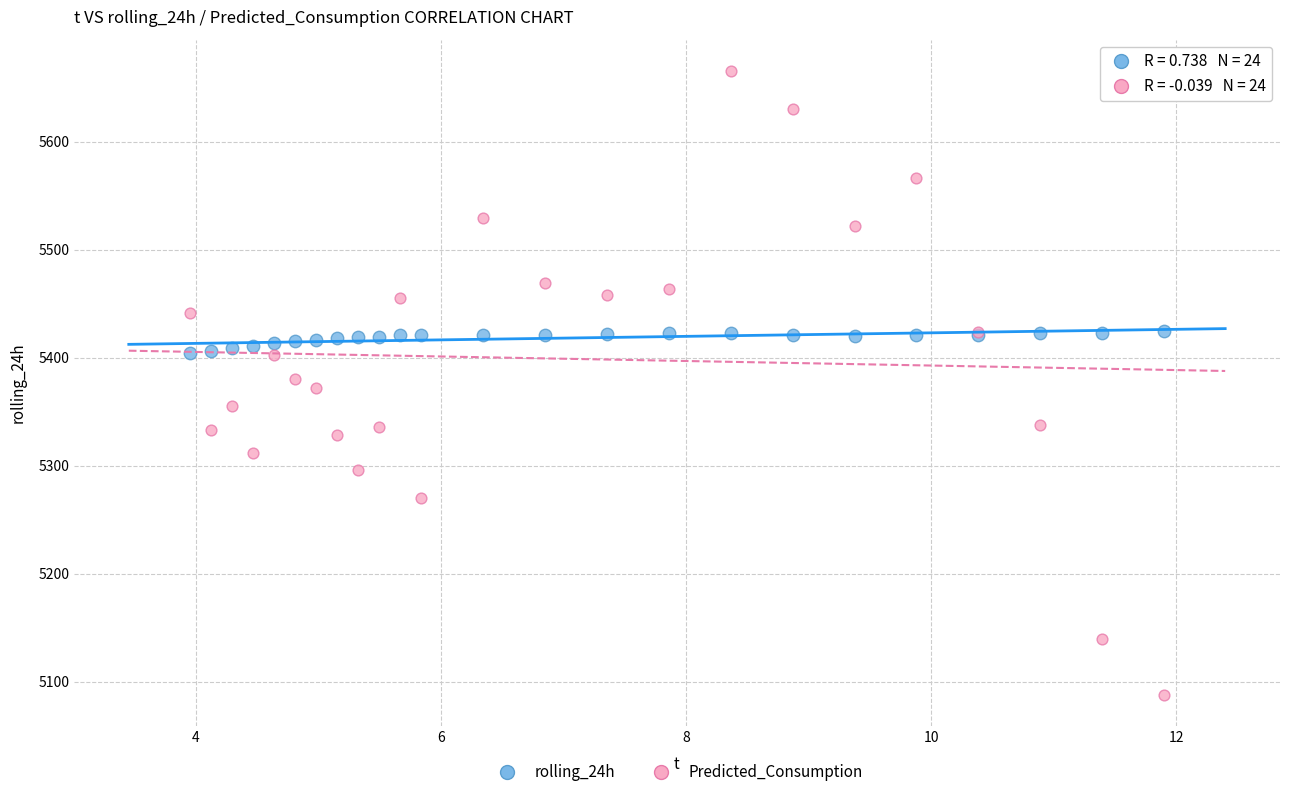

Which series has the largest Y range (max minus min)?

Predicted_Consumption